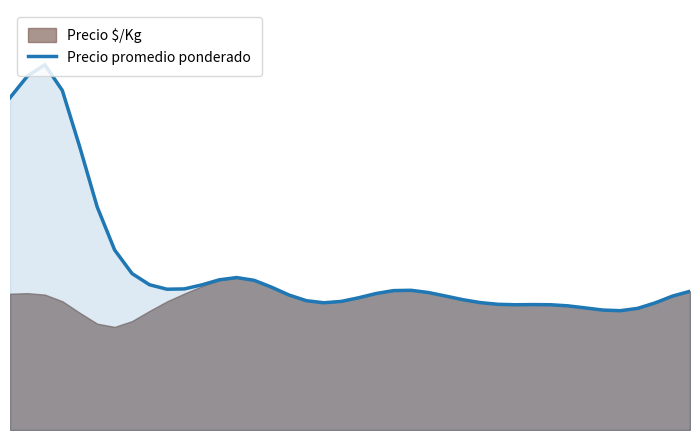

Reading left to right, extract all data points from this chart.

0=6723.7	1=7160.5	2=7389.5	3=6871.1	4=5727.8	5=4513.9	6=3643.2	7=3165.3	8=2939.1	9=2848.7	10=2854.7	11=2936.1	12=3038.4	13=3084.3	14=3028.6	15=2889.8	16=2731.3	17=2616.0	18=2574.1	19=2601.9	20=2675.9	21=2761.8	22=2820.7	23=2826.6	24=2781.4	25=2708.9	26=2634.8	27=2576.4	28=2543.1	29=2534.3	30=2537.5	31=2534.5	32=2512.0	33=2470.2	34=2427.0	35=2413.9	36=2460.9	37=2572.0	38=2709.7	39=2806.4